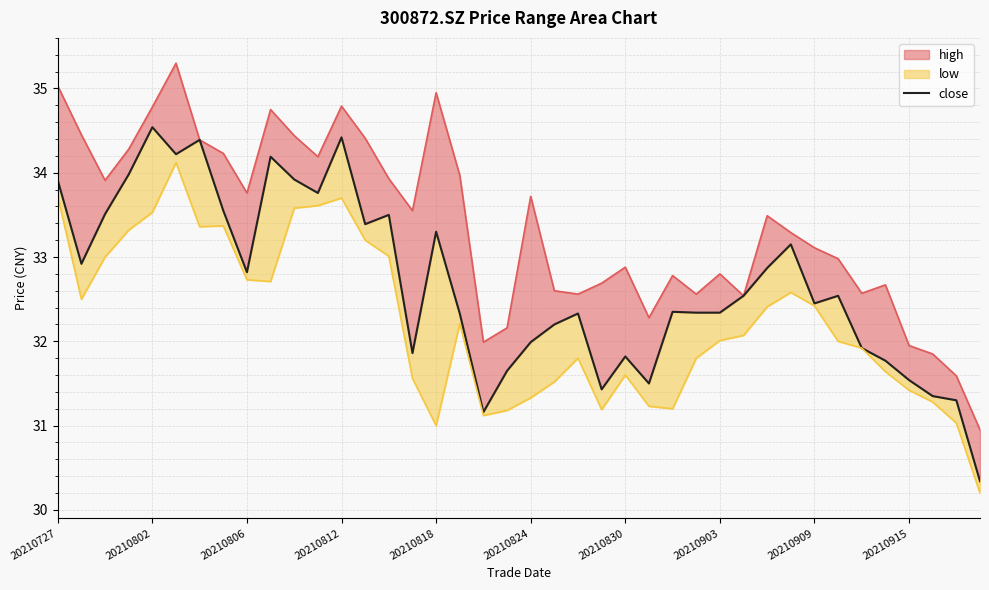

True or false: there are more than 1 points higher than both neighbors.

True